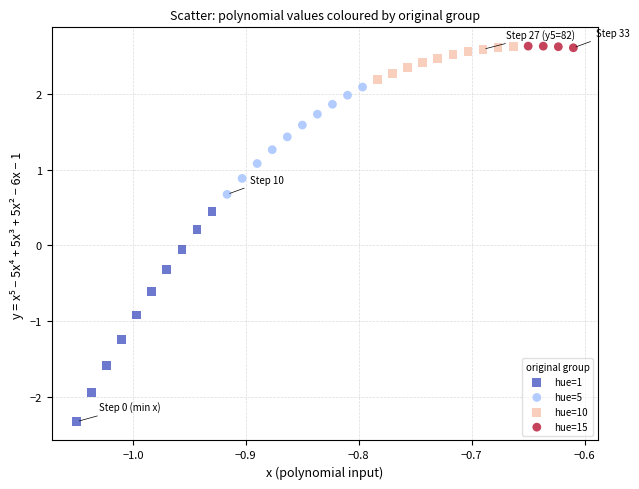

Which series reaches the minimum Y coordinate?

hue=1